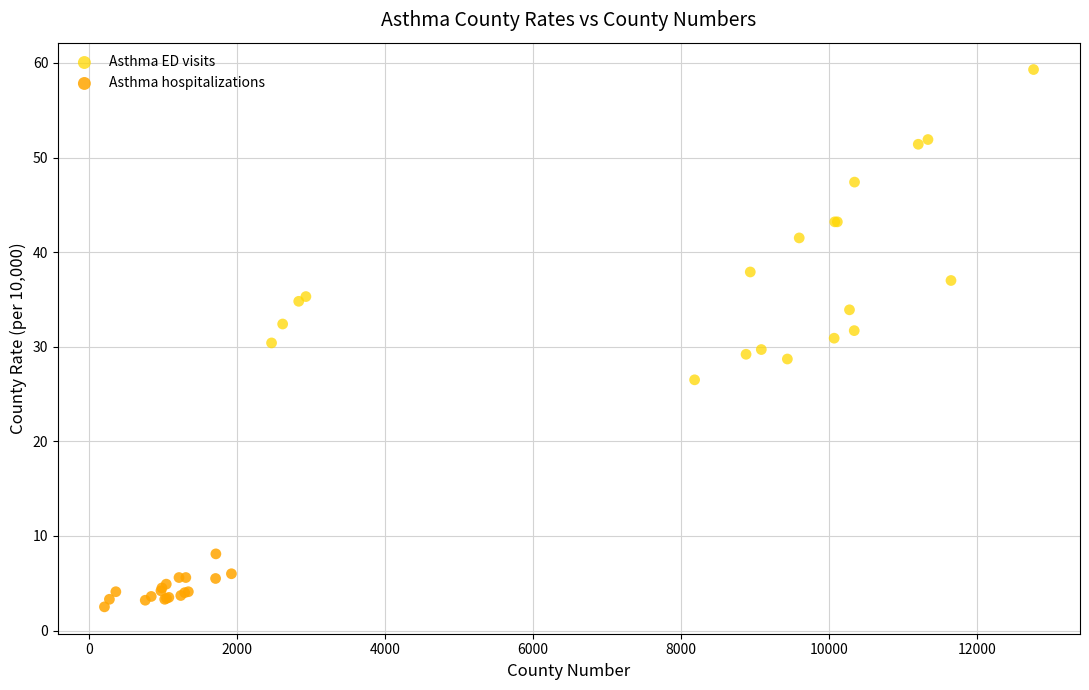

Which series has the largest Y range (max minus min)?

Asthma ED visits